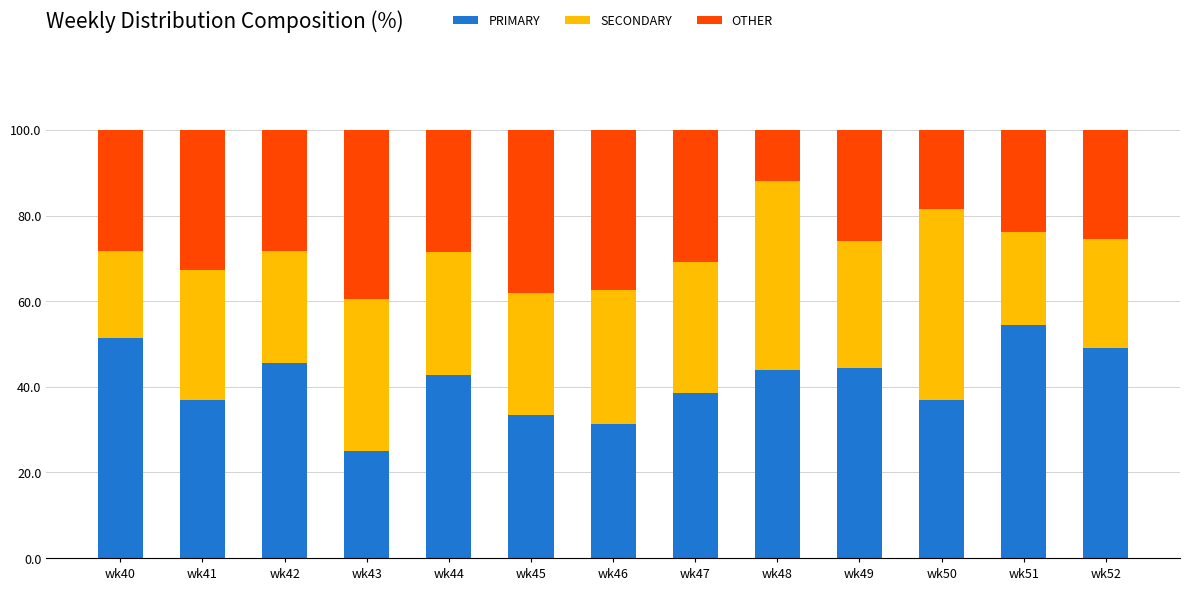

Which category has the highest value in the PRIMARY series?

wk51